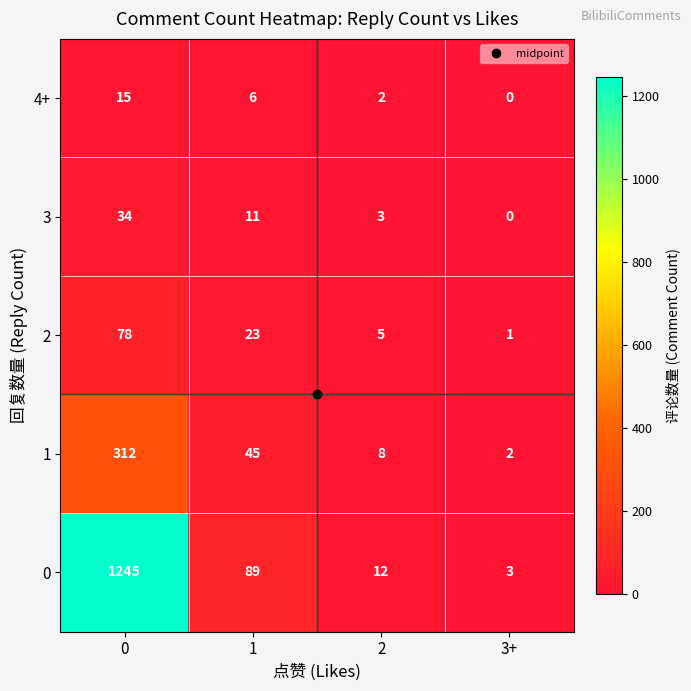

What is the highest value of the 4+ series?

15